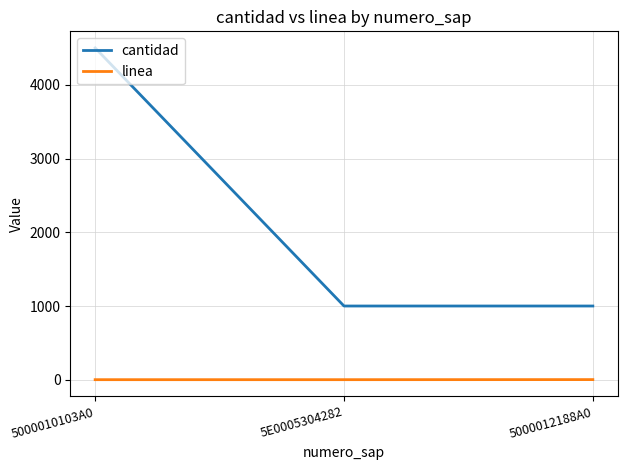

What is the maximum value shown in the chart?

4500